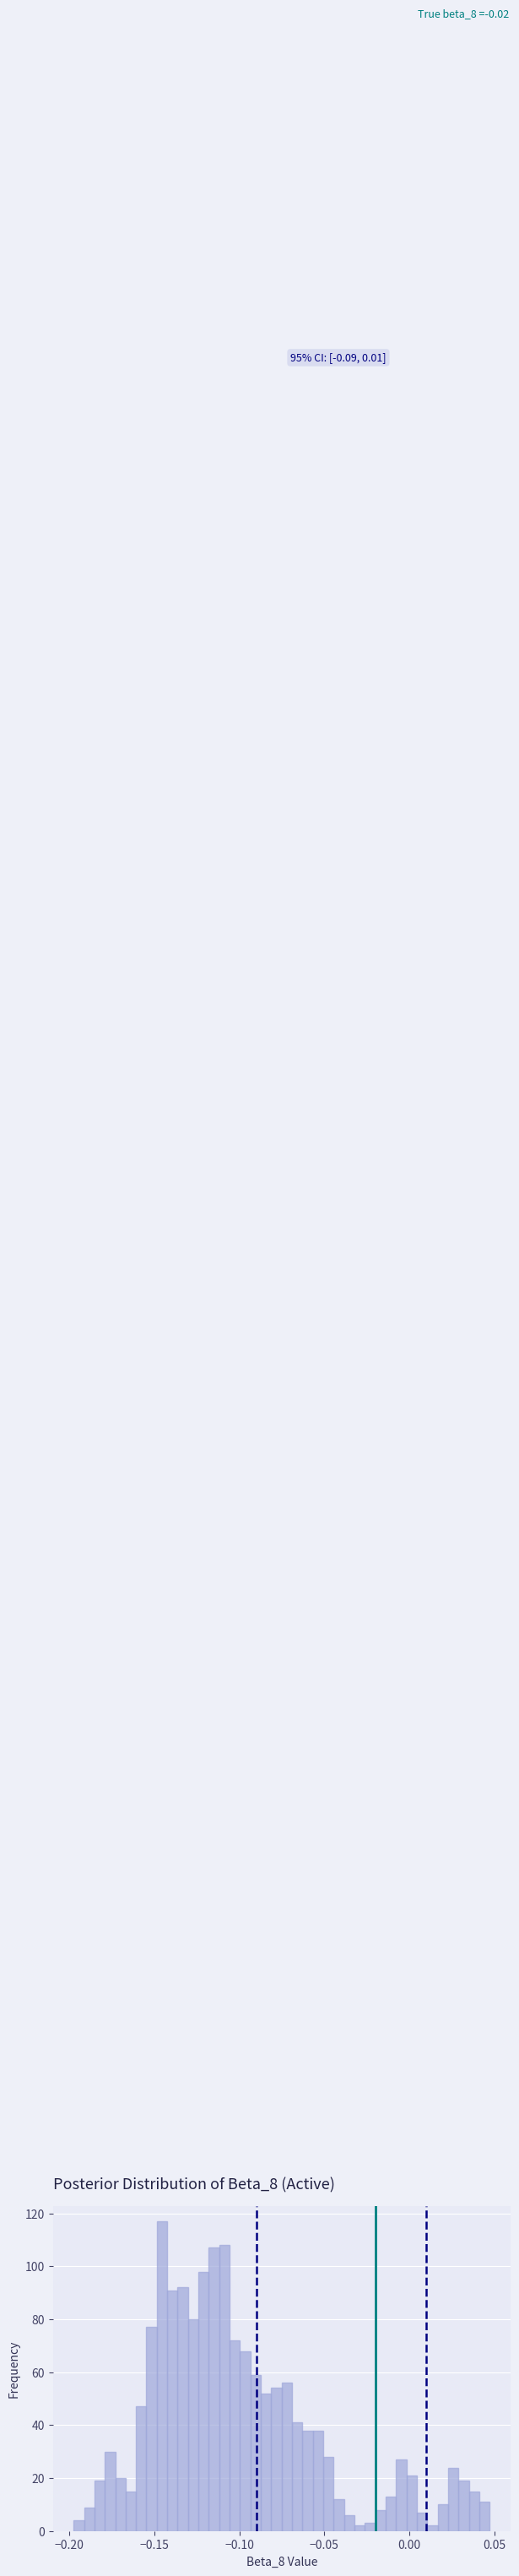

Around what value on the x-axis is the tallest bar? Give the approximate position of its centre, as read against the axis.

-0.145